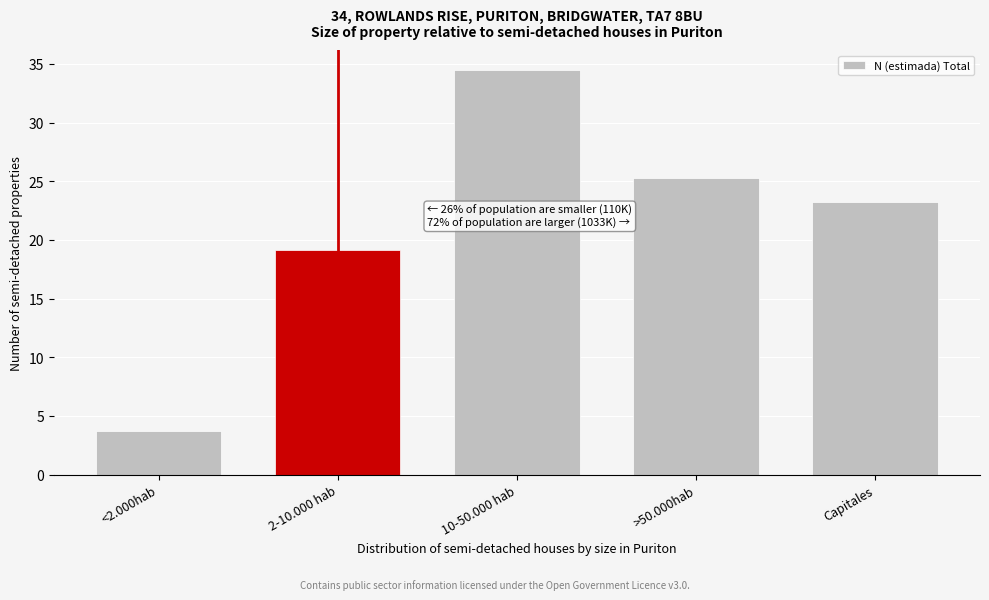

Reading left to right, extract all data points from this chart.

<2.000hab=3.7	2-10.000 hab=19.2	10-50.000 hab=34.5	>50.000hab=25.2	Capitales=23.2